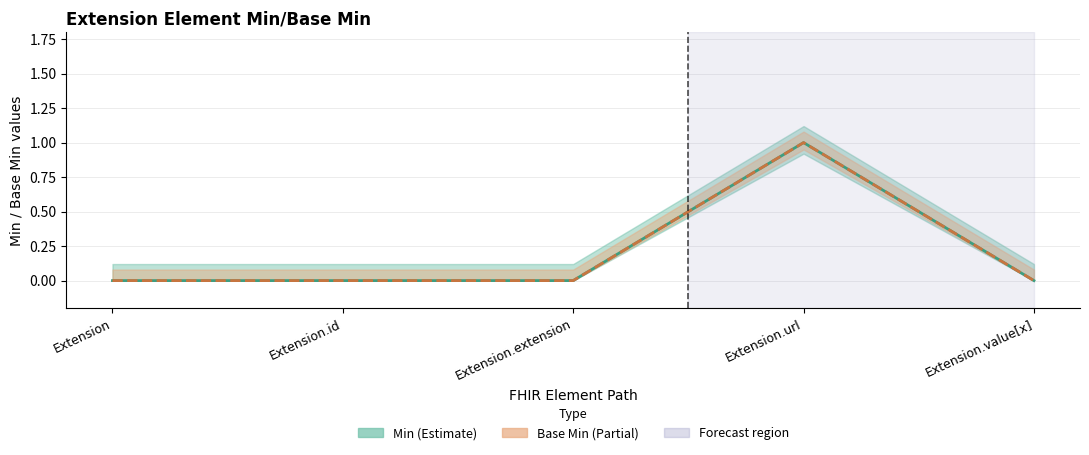

Is this an area chart (filled region under the line)?

No